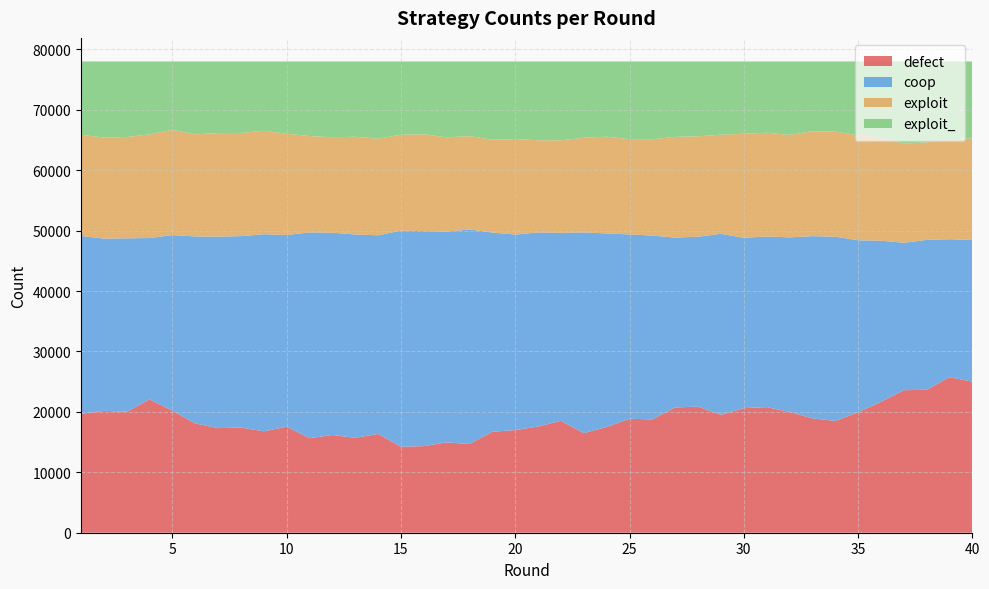

Reading left to right, extract all data points from this chart.

defect: 1=19674	2=20175	3=20021	4=22066	5=20189	6=18085	7=17311	8=17408	9=16785	10=17550	11=15651	12=16176	13=15706	14=16354	15=14236	16=14333	17=14957	18=14680	19=16720	20=16988	21=17584	22=18528	23=16481	24=17503	25=18864	26=18759	27=20735	28=20869	29=19518	30=20617	31=20790	32=19996	33=18933	34=18503	35=19936	36=21662	37=23584	38=23668	39=25744	40=25014
coop: 1=29444	2=28508	3=28703	4=26707	5=29072	6=30950	7=31700	8=31680	9=32625	10=31727	11=34055	12=33476	13=33652	14=32875	15=35758	16=35583	17=34886	18=35503	19=32967	20=32359	21=32114	22=31110	23=33226	24=32034	25=30506	26=30422	27=28113	28=28117	29=29958	30=28190	31=28243	32=28890	33=30153	34=30497	35=28470	36=26672	37=24413	38=24802	39=22835	40=23436
exploit: 1=16746	2=16724	3=16766	4=17146	5=17432	6=16905	7=17133	8=17082	9=17114	10=16761	11=15943	12=15803	13=16181	14=15978	15=15888	16=16030	17=15595	18=15462	19=15355	20=15792	21=15264	22=15314	23=15663	24=16007	25=15770	26=15946	27=16667	28=16616	29=16396	30=17223	31=17169	32=16951	33=17372	34=17404	35=17354	36=17073	37=16384	38=16153	39=16559	40=16815
exploit_: 1=12136	2=12593	3=12510	4=12081	5=11307	6=12060	7=11856	8=11830	9=11476	10=11962	11=12351	12=12545	13=12461	14=12793	15=12118	16=12054	17=12562	18=12355	19=12958	20=12861	21=13038	22=13048	23=12630	24=12456	25=12860	26=12873	27=12485	28=12398	29=12128	30=11970	31=11798	32=12163	33=11542	34=11596	35=12240	36=12593	37=13619	38=13377	39=12862	40=12735